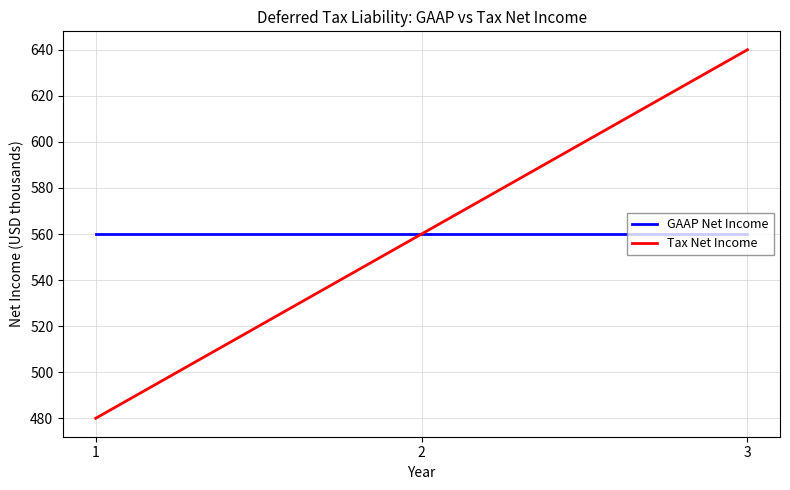

Which category has the highest value across all series?

3